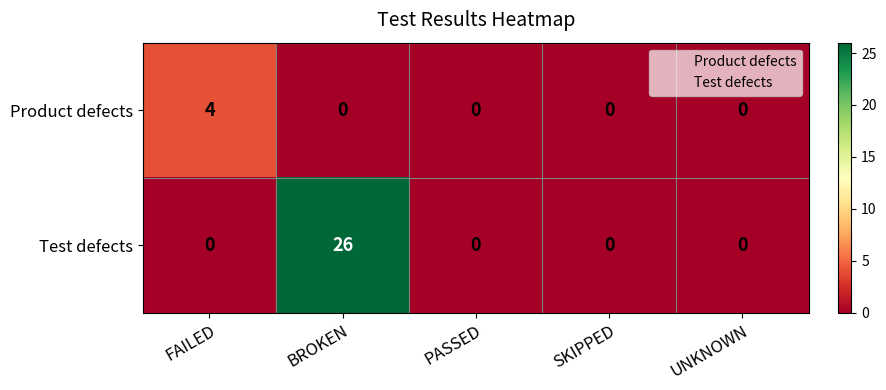

List the series in order of their peak value, highest first.

Test defects, Product defects